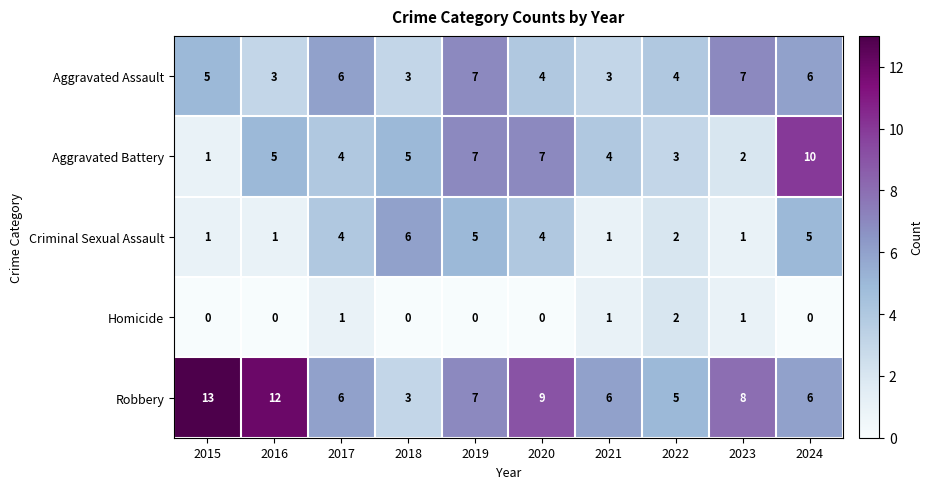

Rank the series by their maximum value, from lowest to highest.

Homicide, Criminal Sexual Assault, Aggravated Assault, Aggravated Battery, Robbery